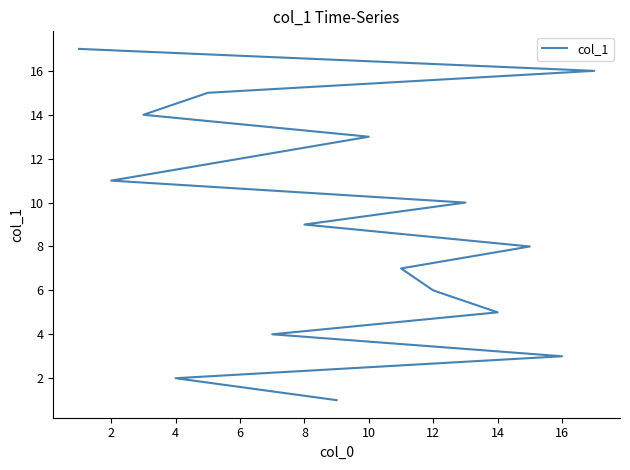

Count the number of data series in this chart.

1